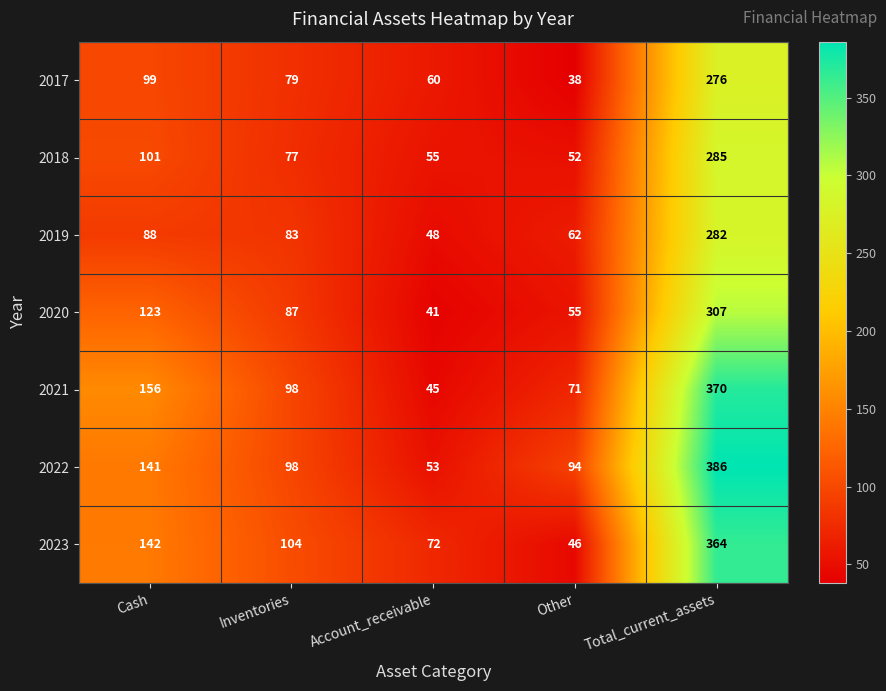

What is the minimum value shown in the chart?

38